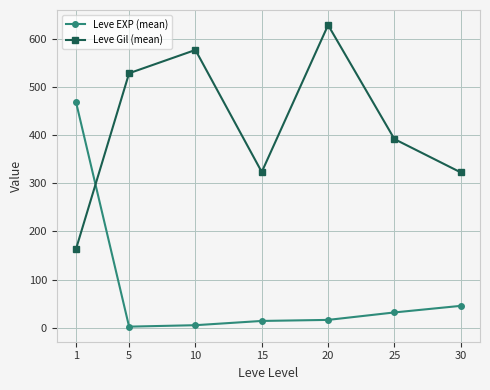

Rank the series by their maximum value, from highest to lowest.

Leve Gil (mean), Leve EXP (mean)